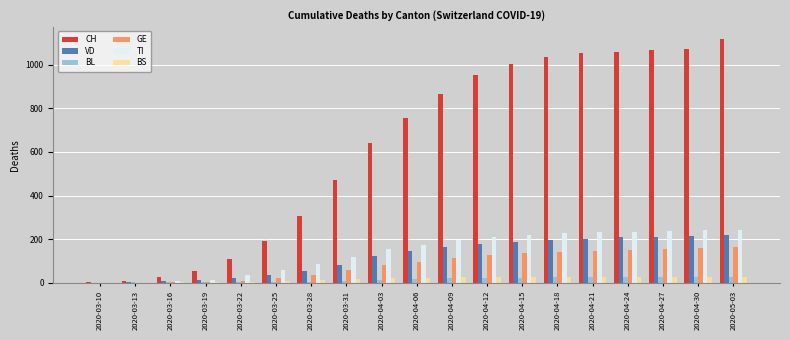

What is the average value of the BS series?

18